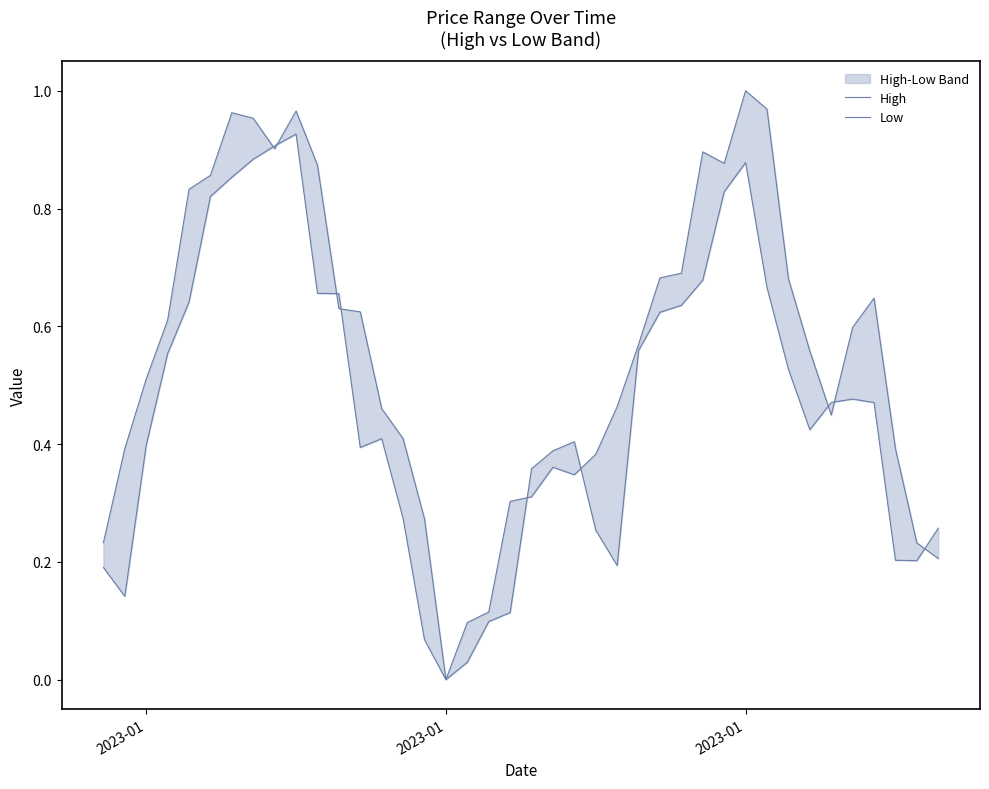

True or false: Low has more than 2 points higher than both neighbors.

True